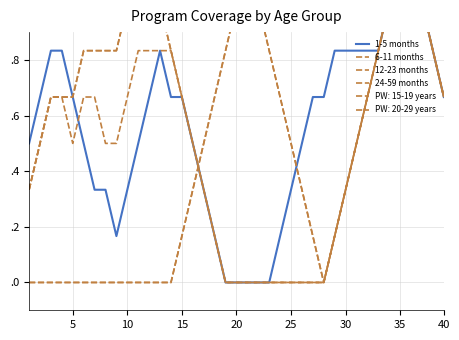

True or false: 1-5 months has more than 2 points higher than both neighbors.

False